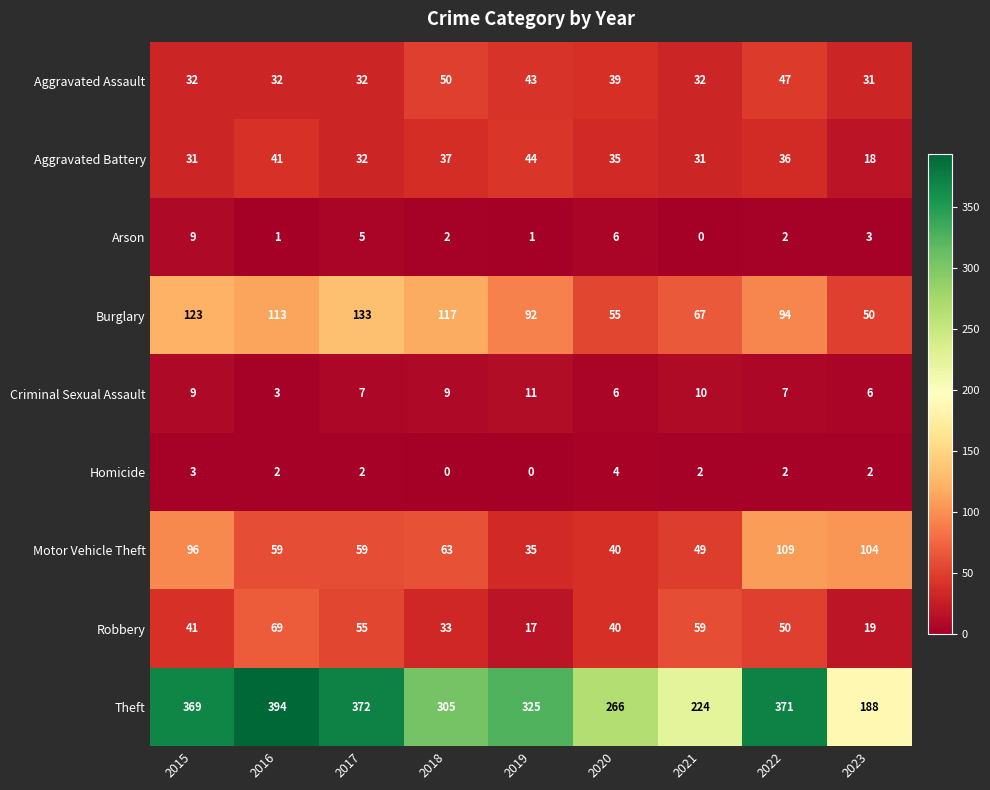

How many data points does each series have?

9